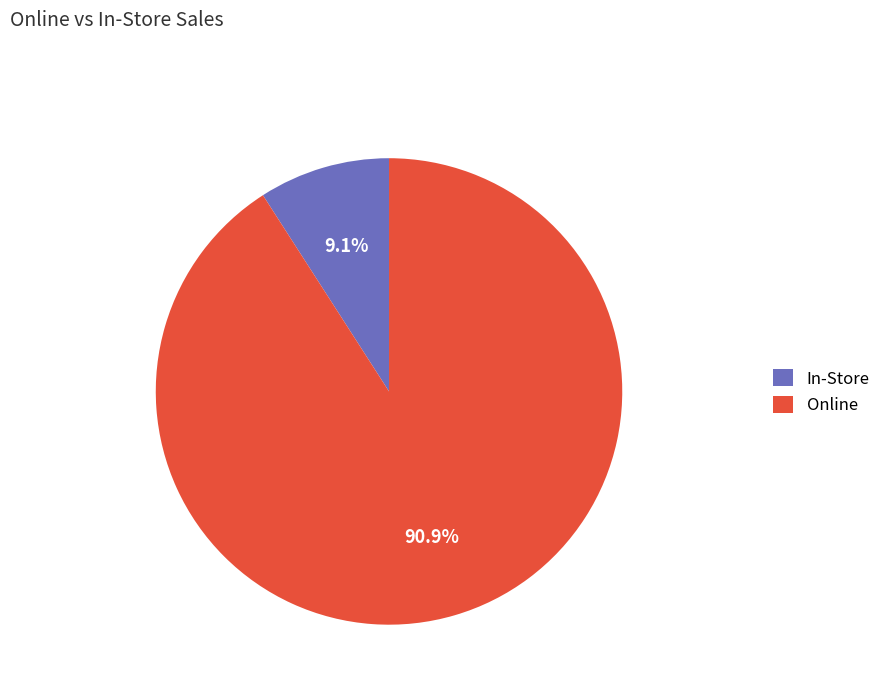

Is there a majority slice in this chart?

Yes